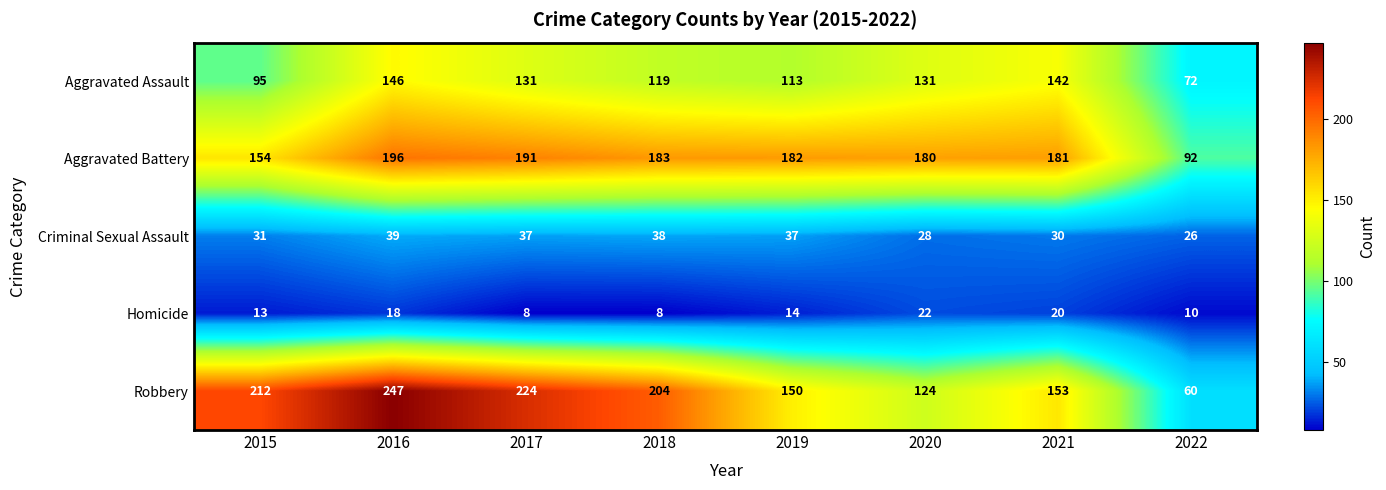

How many categories are shown in the chart?

8